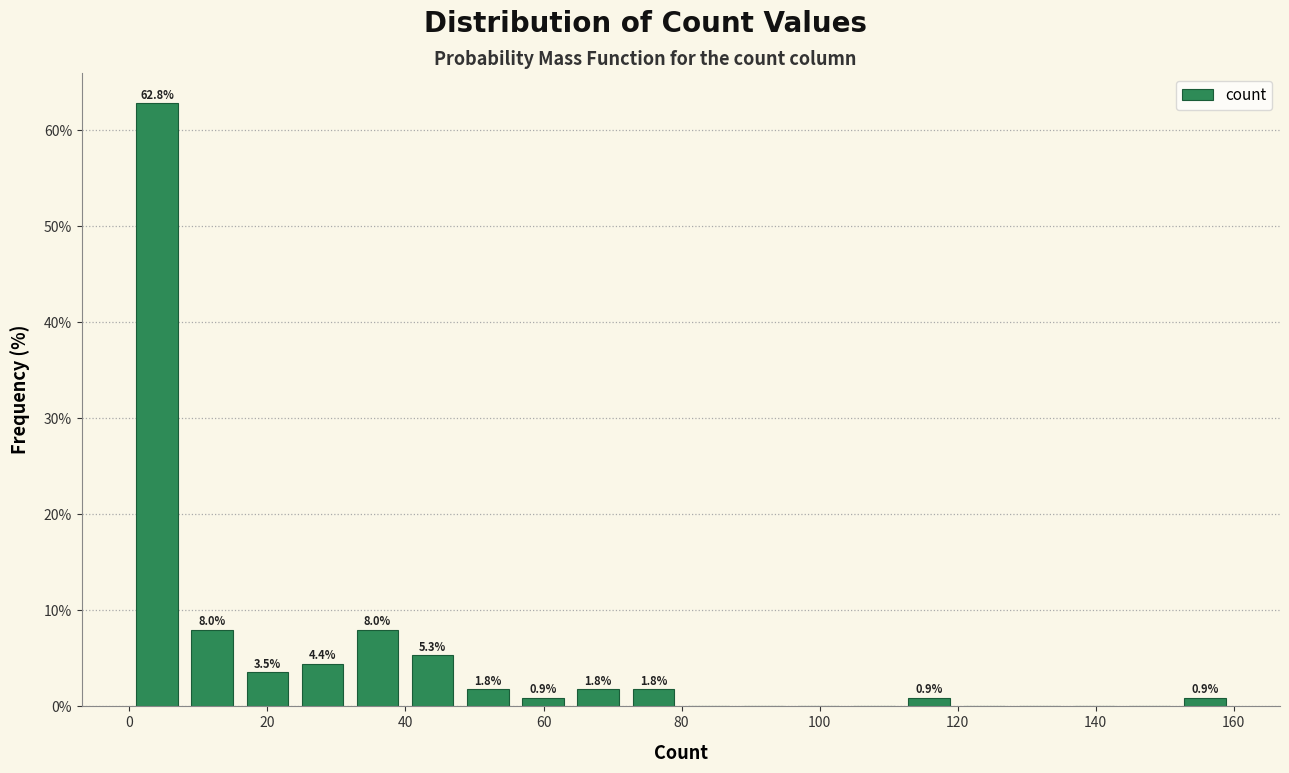

Read against the x-axis, roughly where is the centre of the tallest bar?

4